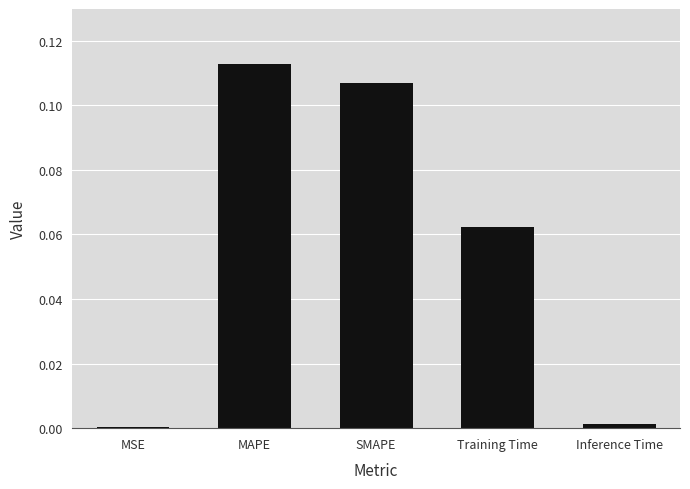

What is the sum of all values?

0.3